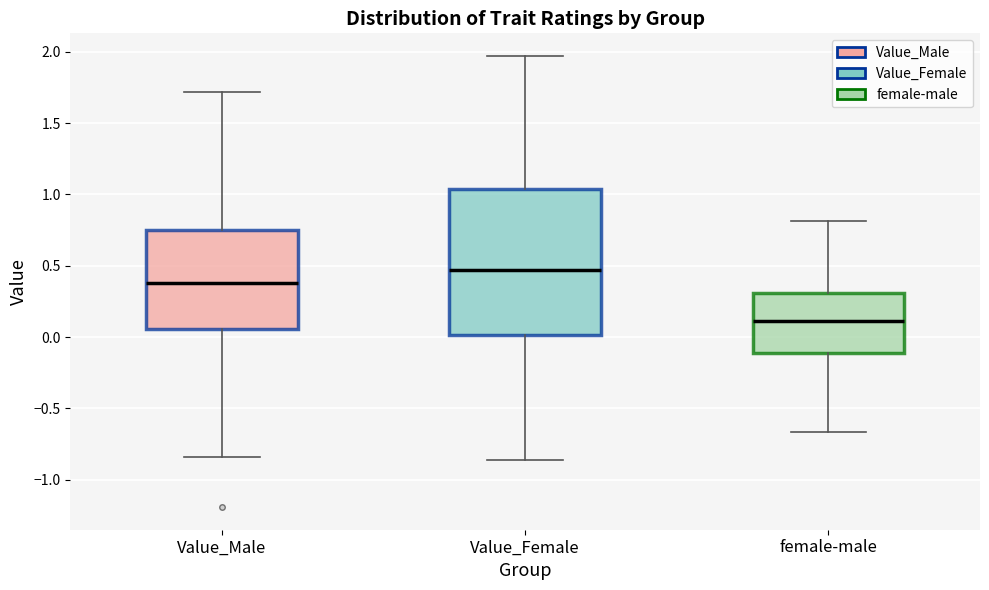

Comparing the boxes themselves (not the whiskers), which one is the tallest?

Value_Female